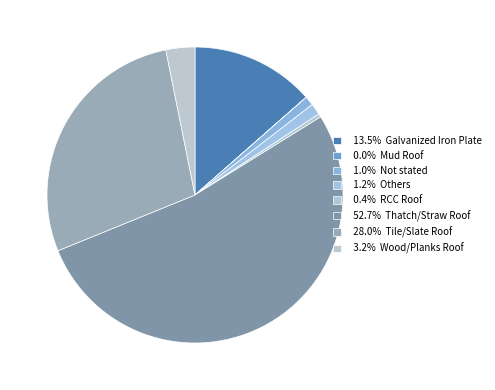

Which category has the smallest portion of the pie?

Mud Roof